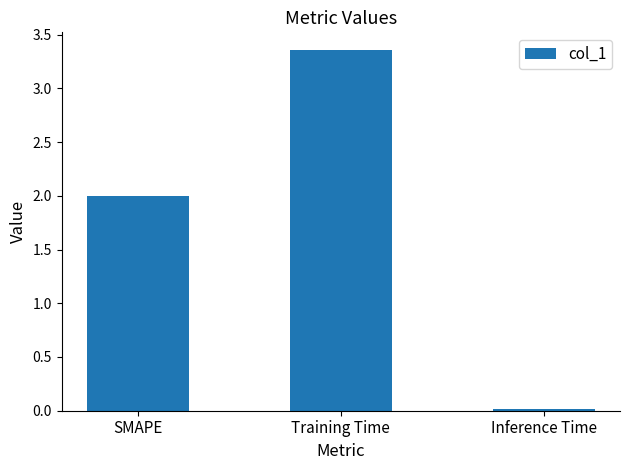

Which category has the highest value across all series?

Training Time